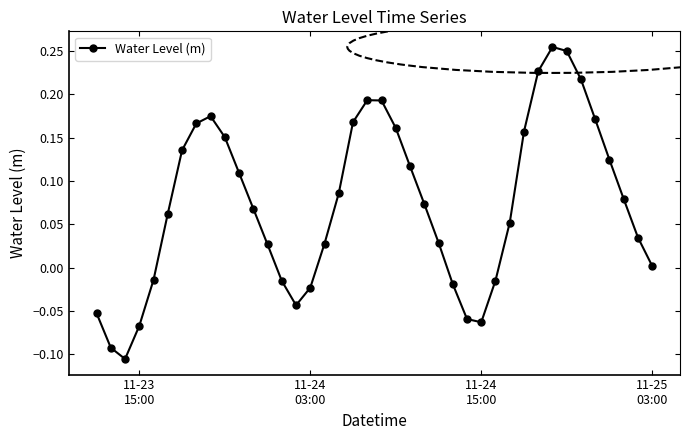

What is the difference between the maximum and minimum values?

0.4